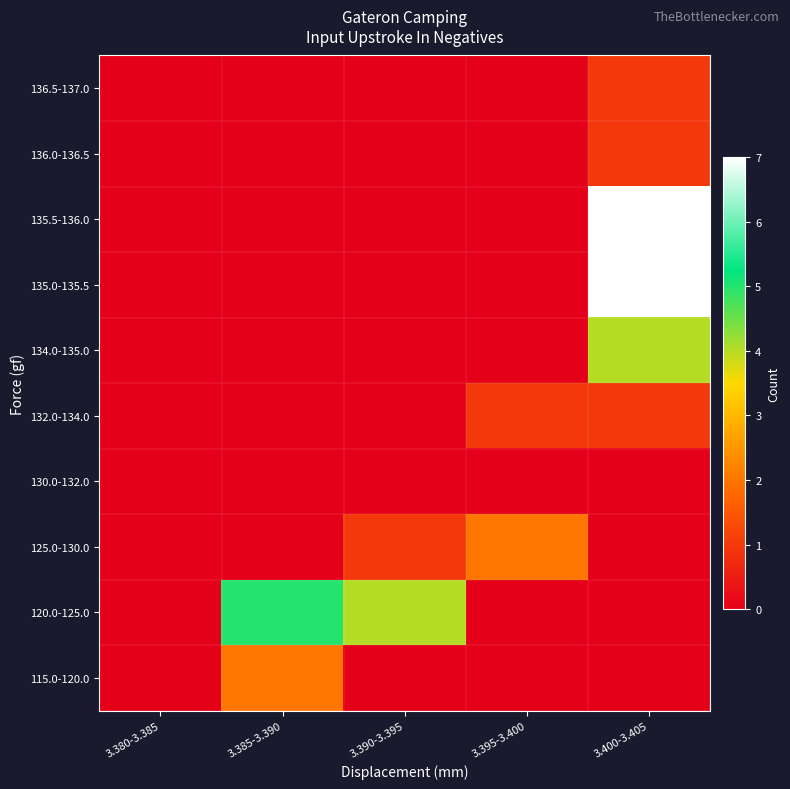

List the series in order of their peak value, lowest first.

130.0-132.0, 136.5-137.0, 136.0-136.5, 132.0-134.0, 125.0-130.0, 115.0-120.0, 134.0-135.0, 120.0-125.0, 135.5-136.0, 135.0-135.5